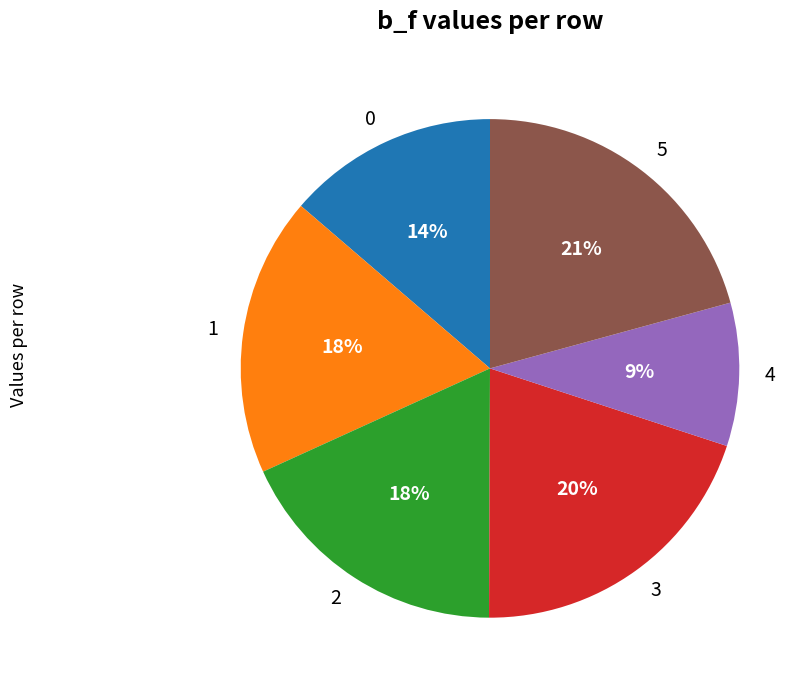

Between 3 and 0, which is larger?

3